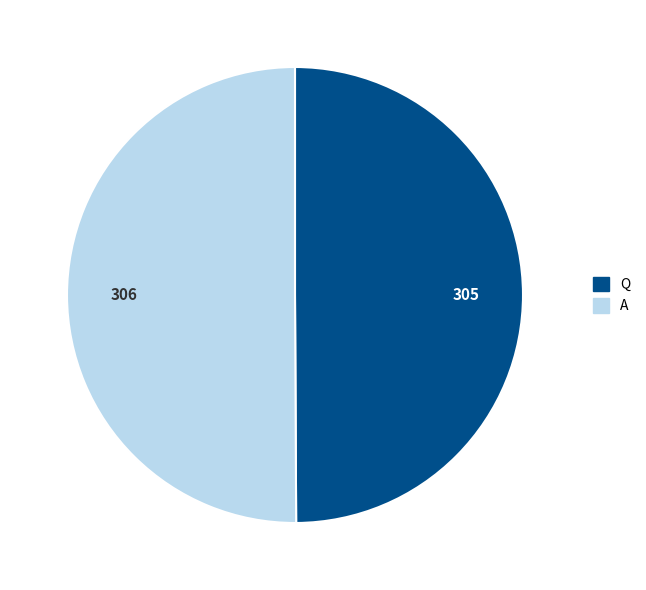

Is the sum of Q and A greater than half?

Yes